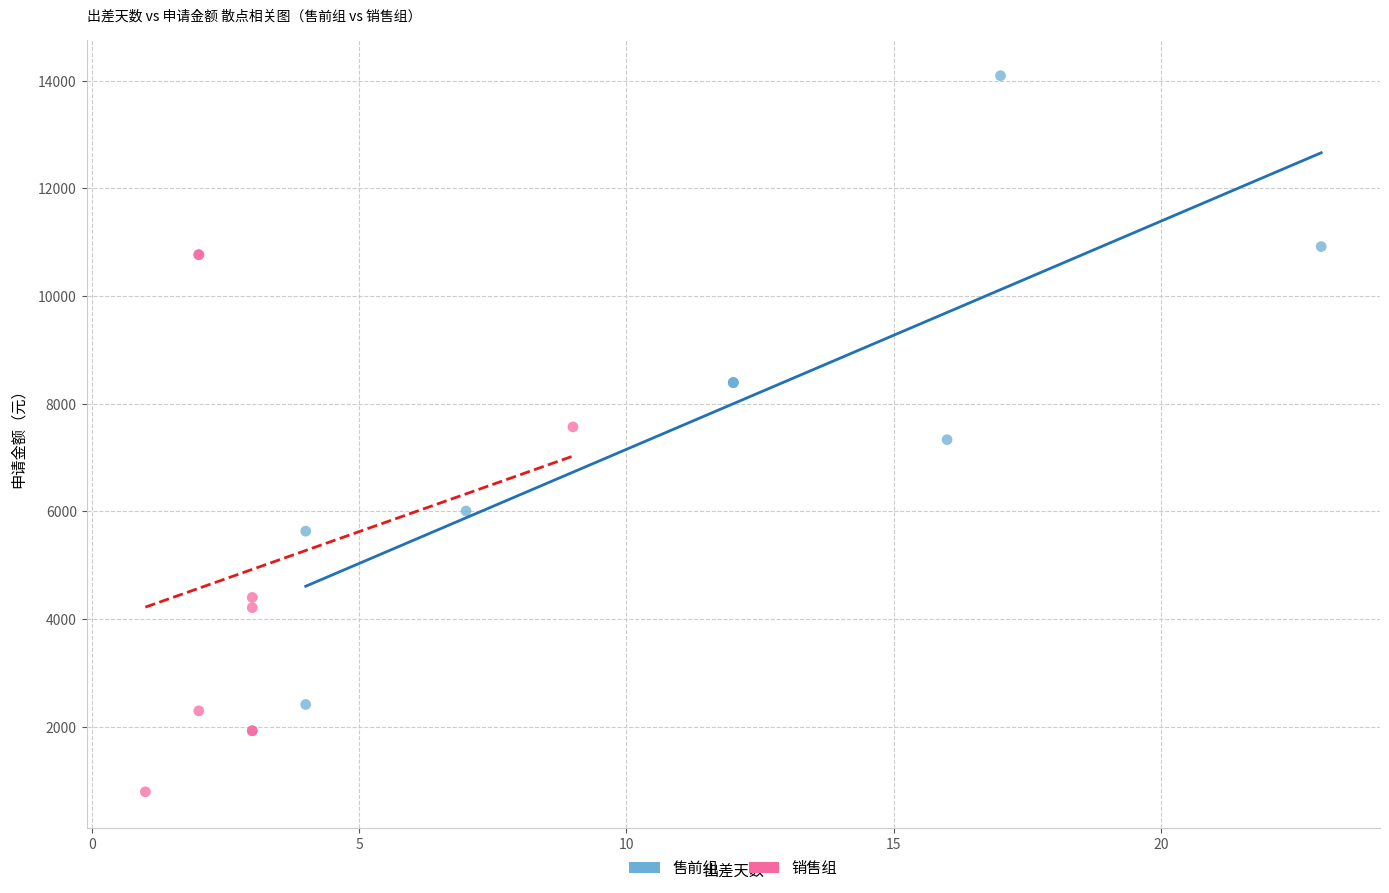

Which series reaches the maximum Y coordinate?

售前组